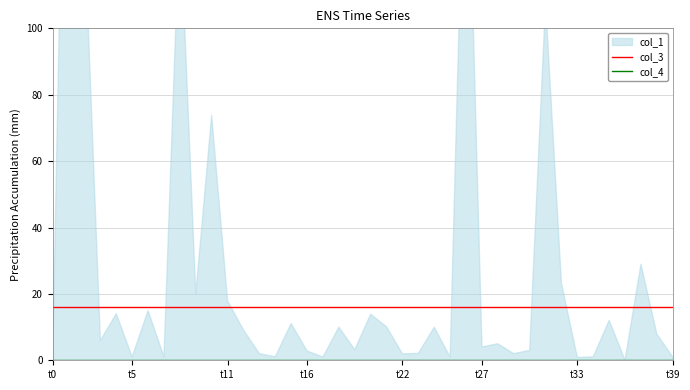

What is the label of the 33rd point from the left?

32